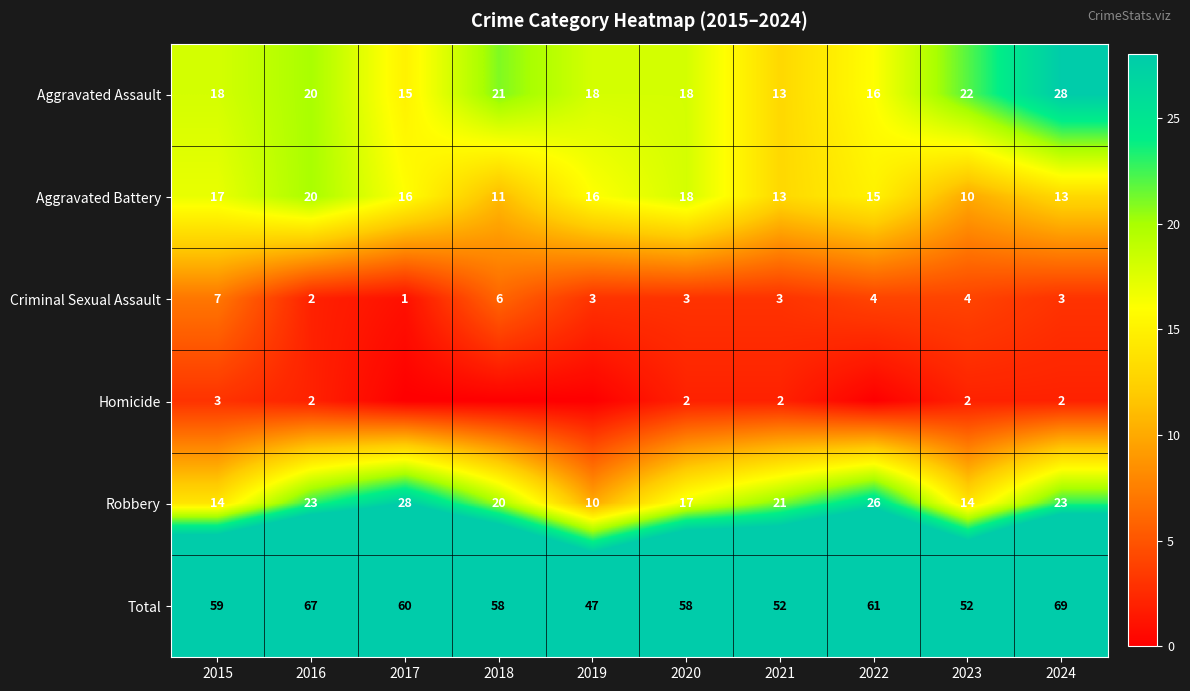

At which category is the sum across all series the highest?

2024